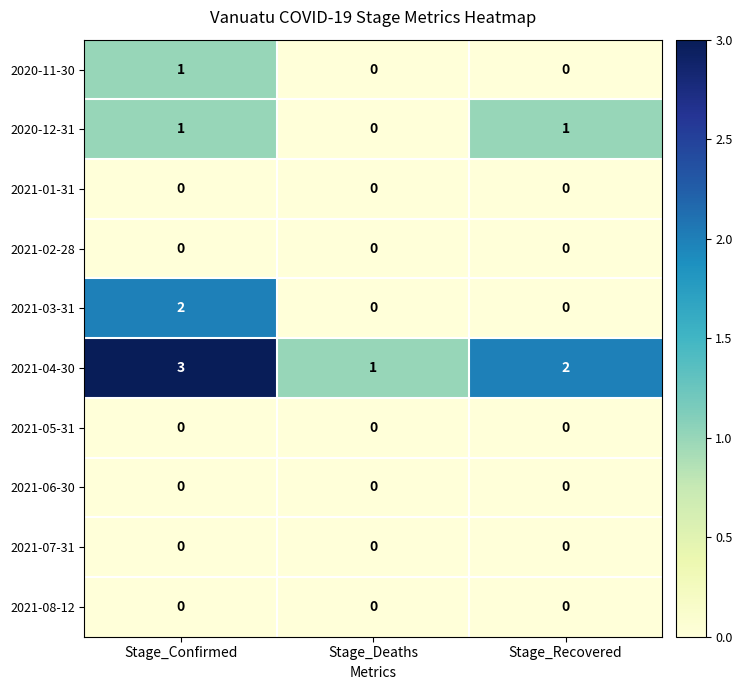

At which category is the sum across all series the highest?

Stage_Confirmed